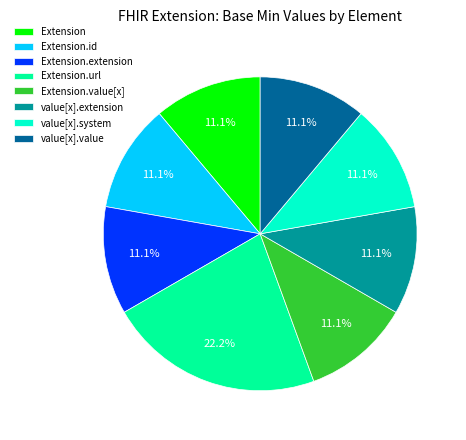

Approximately how many times larger is the value at value[x].system compared to Extension.value[x]?

1.0